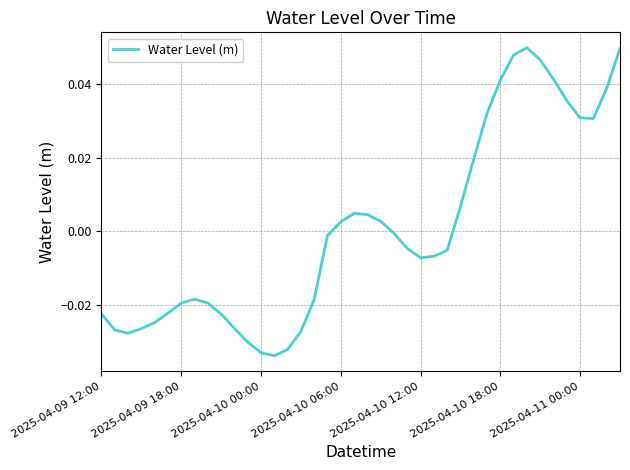

Is this an area chart (filled region under the line)?

No